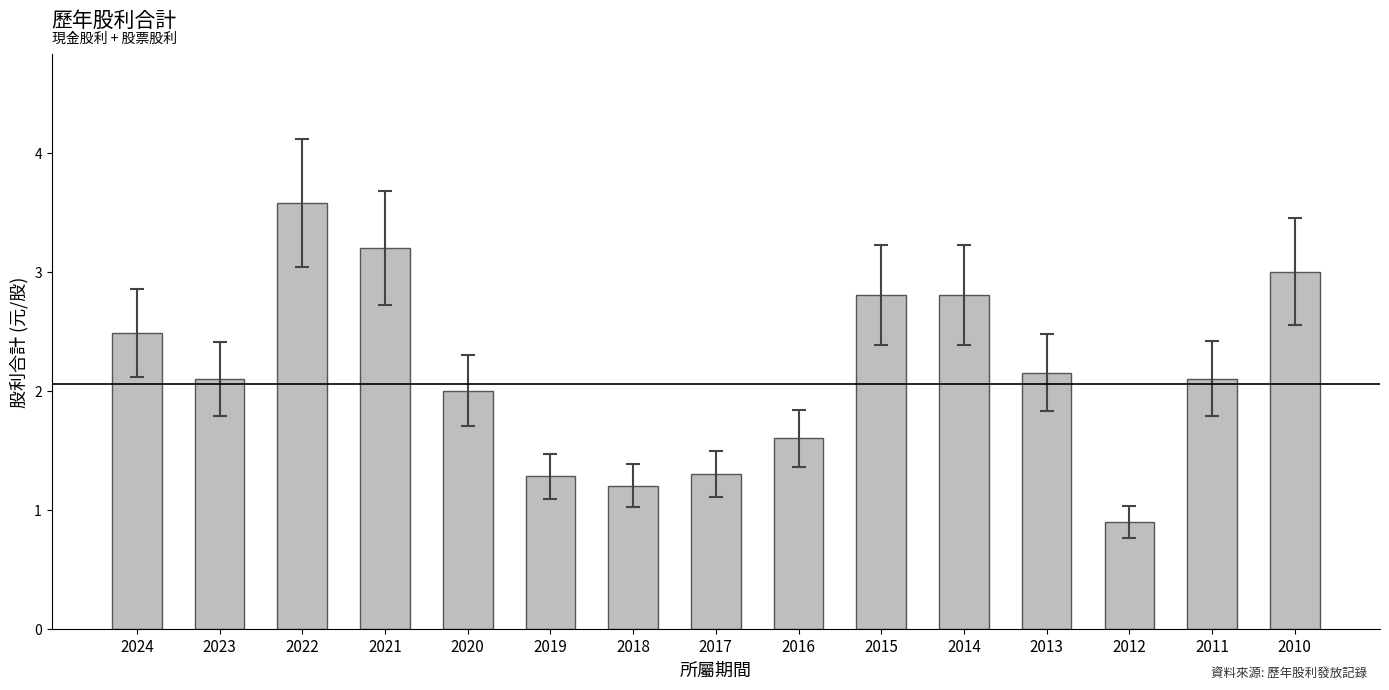

True or false: the data shows 2.1 at 2013.

True